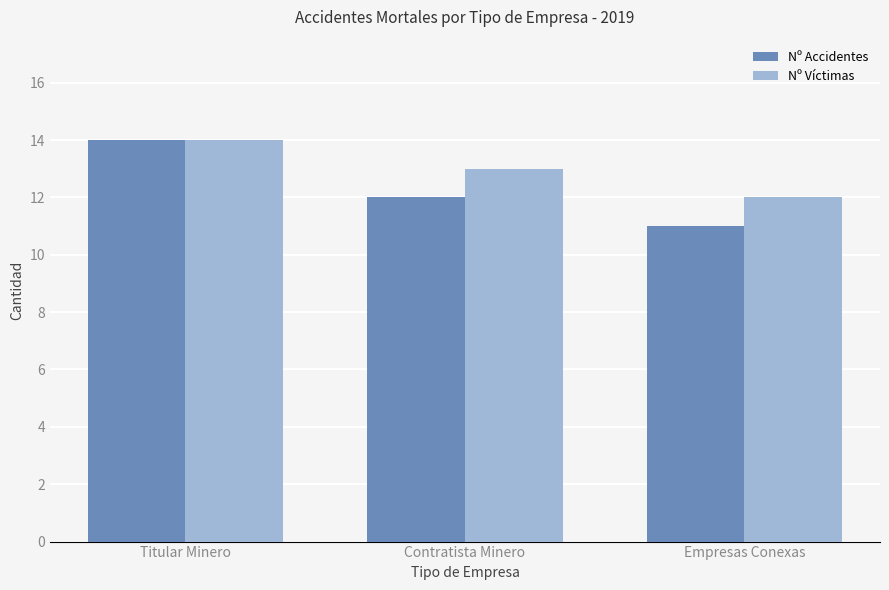

True or false: Nº Víctimas has a value of 12 at Empresas Conexas.

True